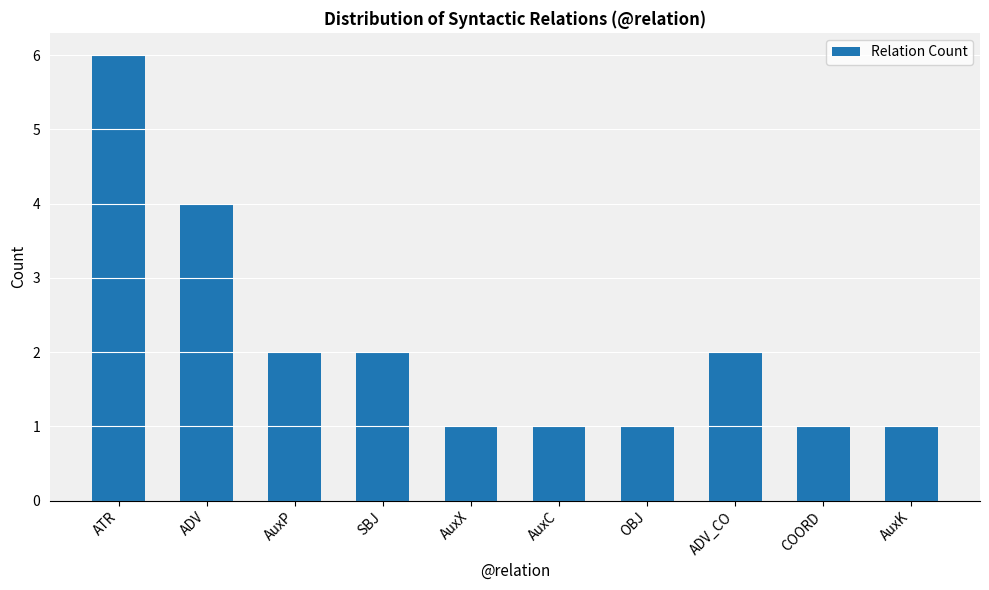

Read the value at ATR.

6